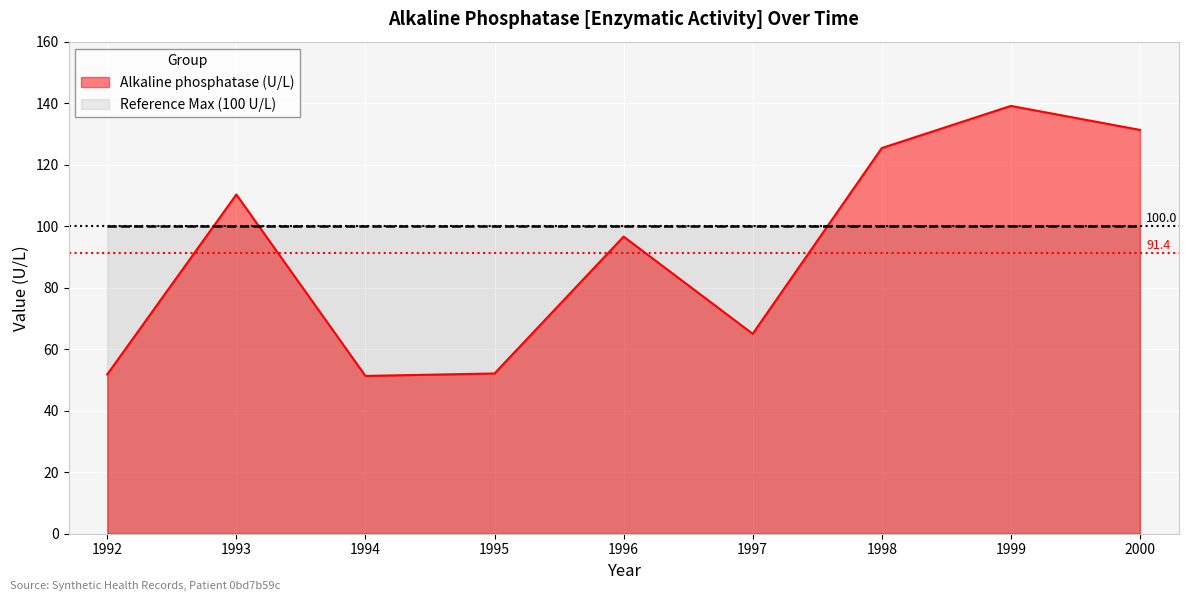

Which category has the highest value across all series?

1999